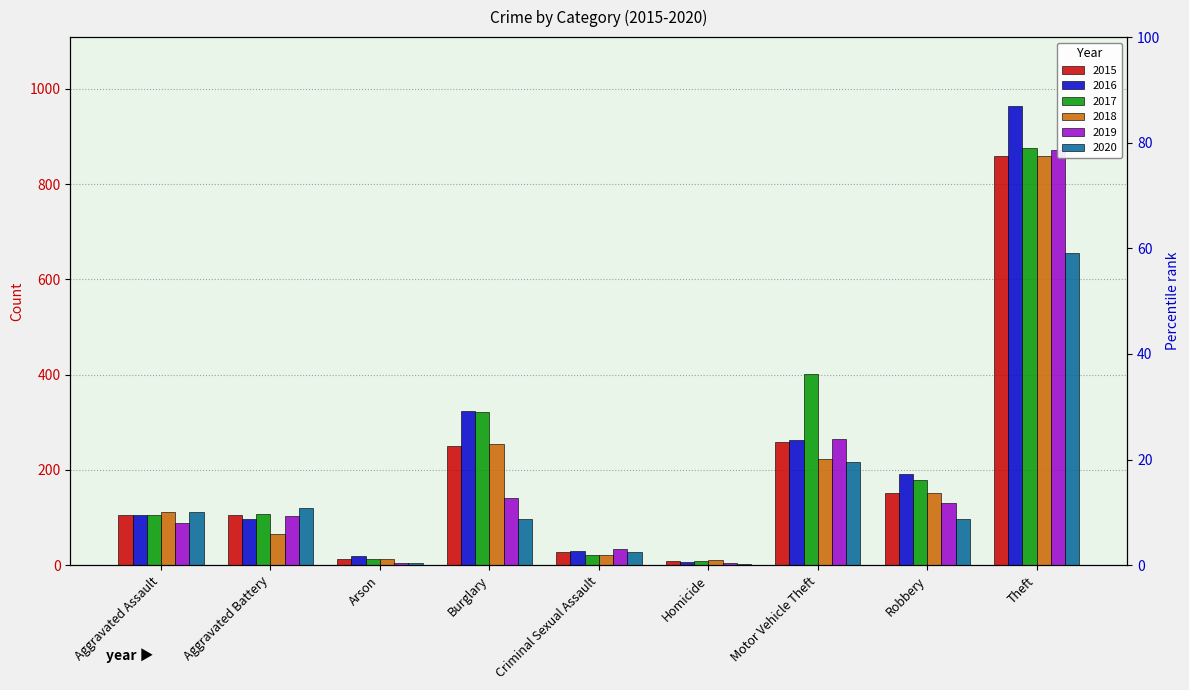

The 2017 series shows 321 at Burglary. True or false?

True